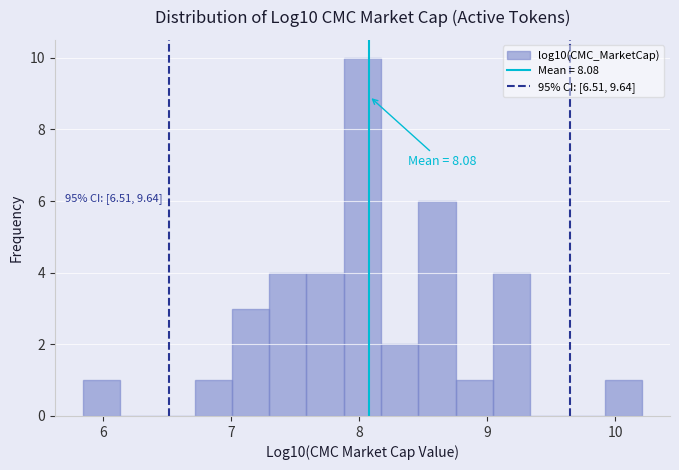

Around what value on the x-axis is the tallest bar? Give the approximate position of its centre, as read against the axis.

8.0